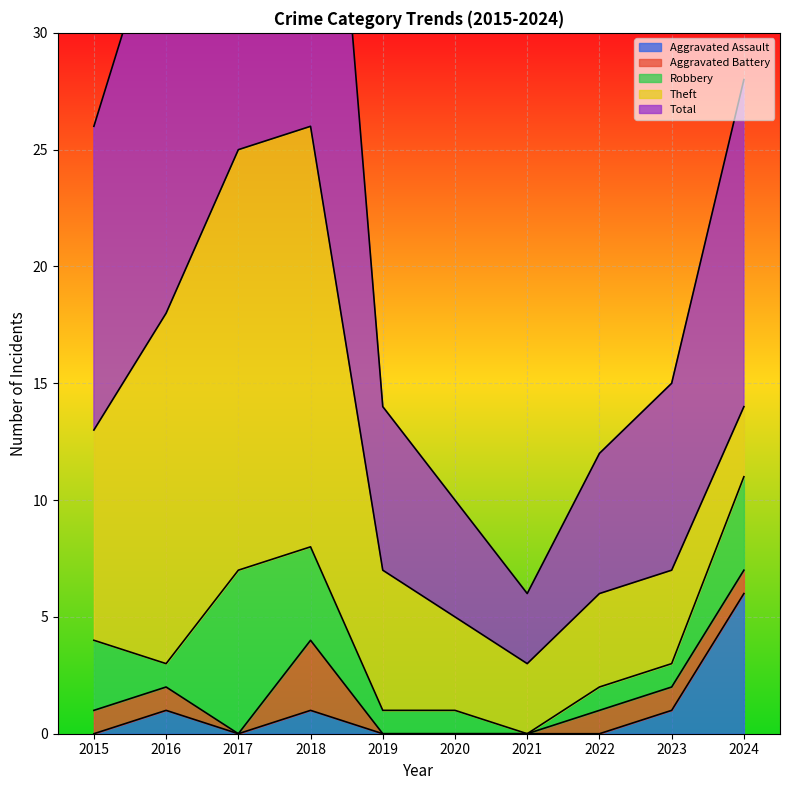

True or false: Aggravated Assault has more than 2 points higher than both neighbors.

False